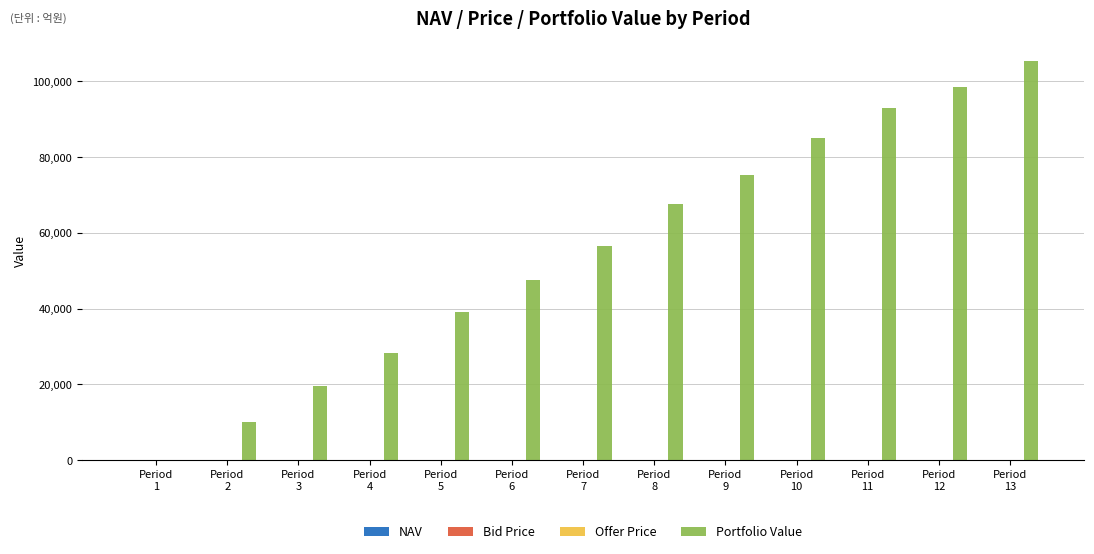

What is the greatest value displayed?

105309.9